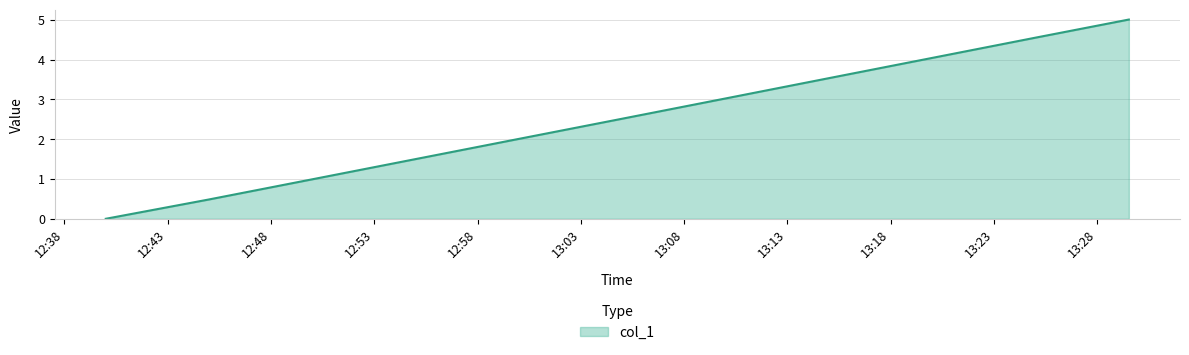

What is the difference between the maximum and minimum values?

5.0